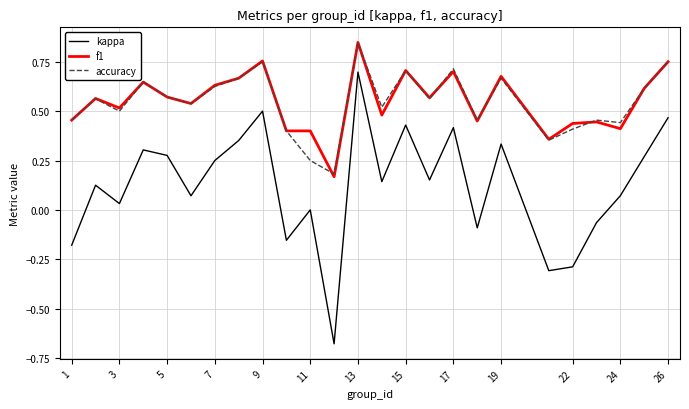

Which series has the widest spread of values?

kappa